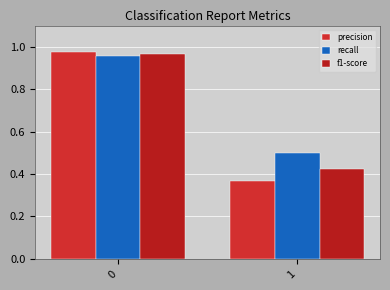

Is the value of f1-score at 1 greater than the value of precision at 1?

Yes